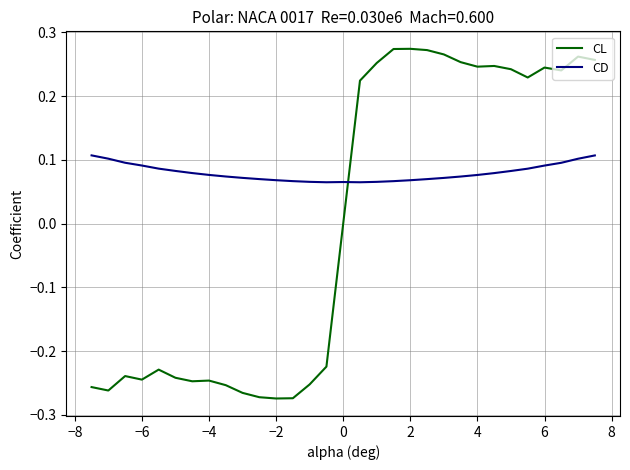

Is this an area chart (filled region under the line)?

No